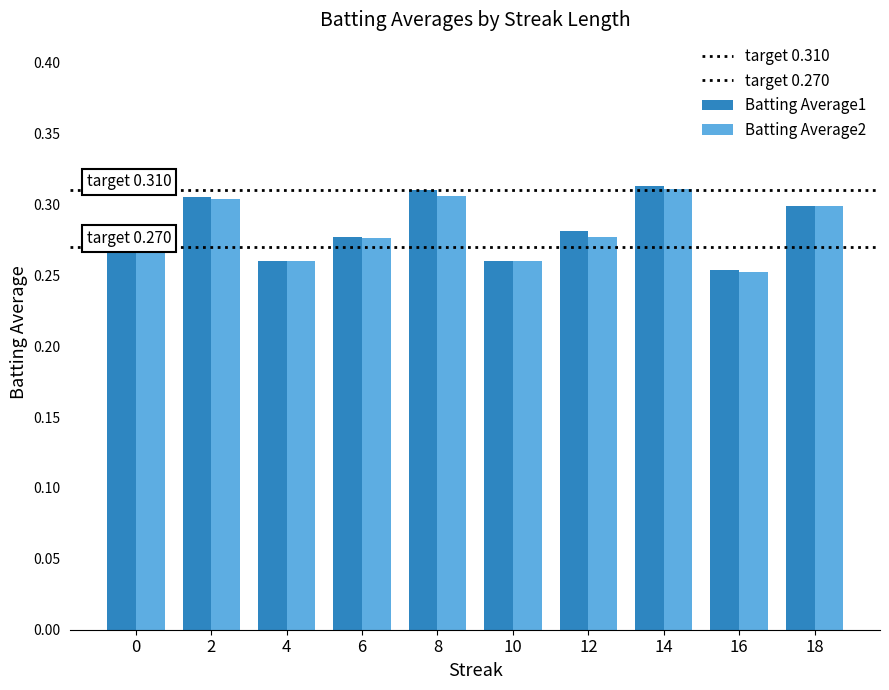

How many distinct data groups are displayed?

2